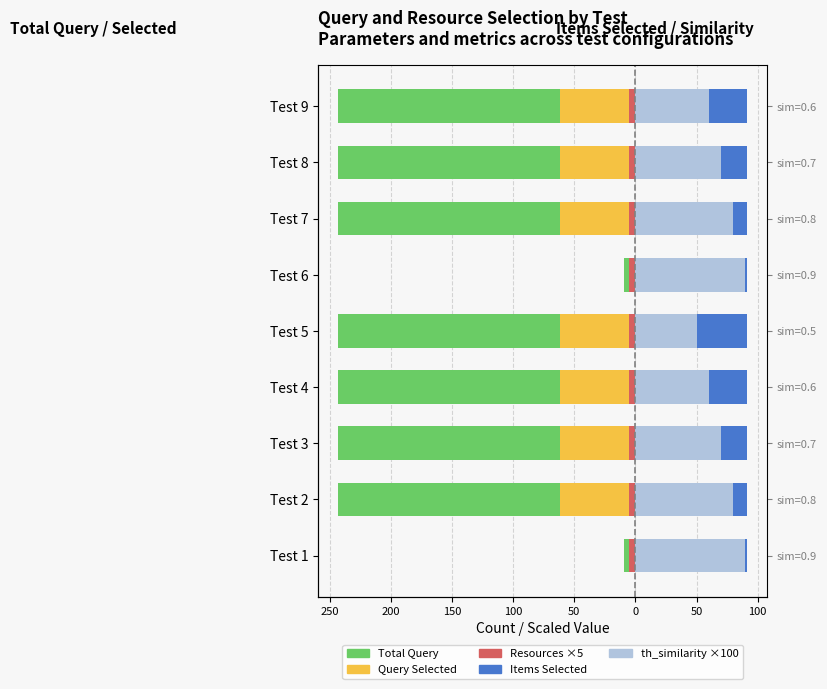

Count the number of data series in this chart.

5